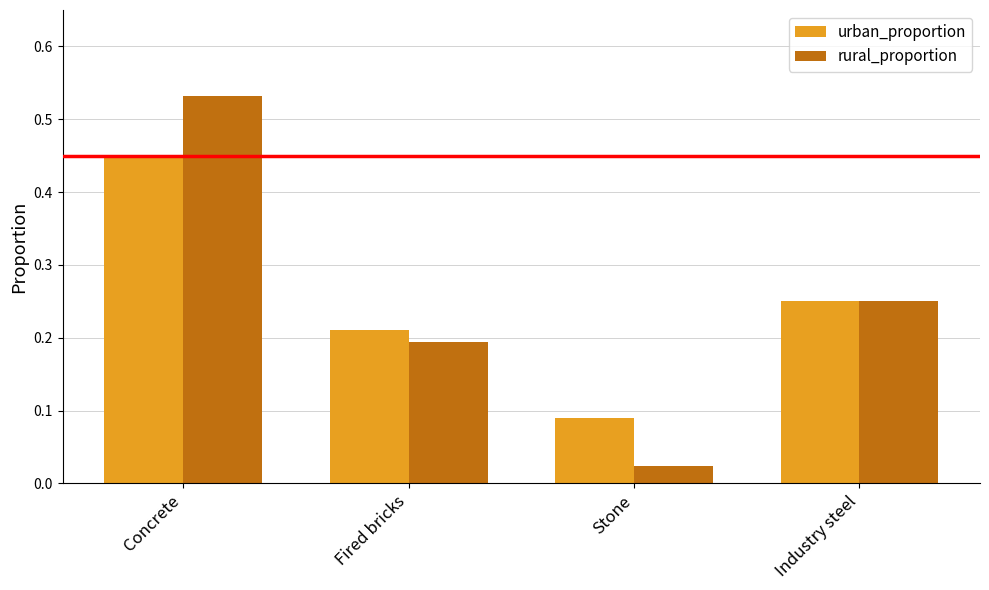

Between Stone and Industry steel, which series saw the biggest shift?

rural_proportion